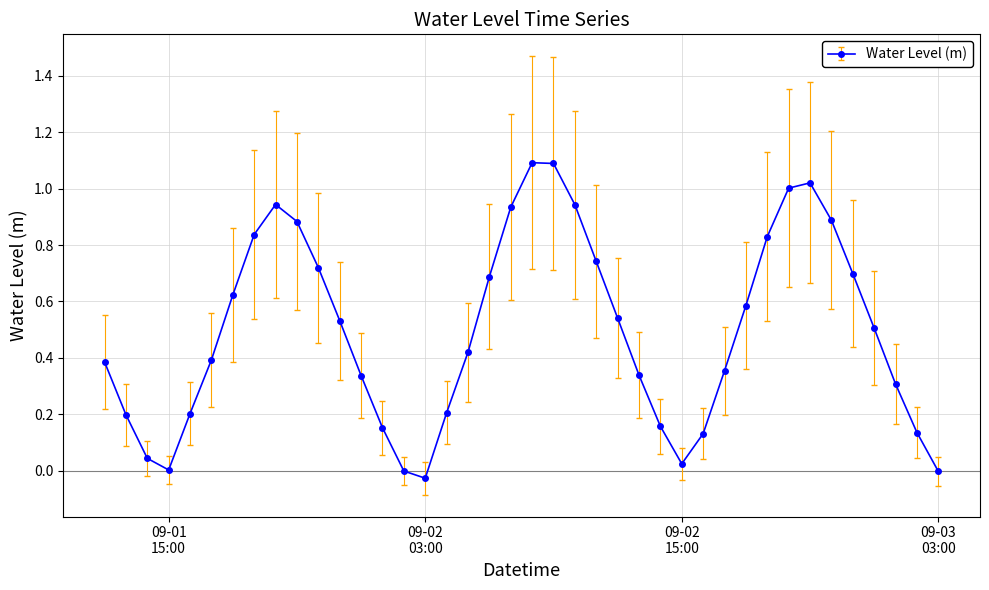

How many interior local peaks (higher than both neighbors) does the data have?

3